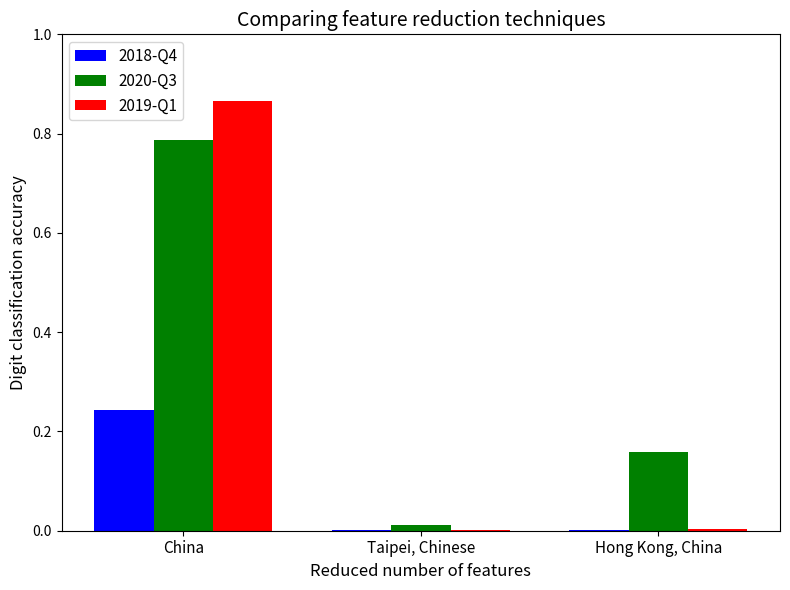

What is the average value of the 2019-Q1 series?

0.3